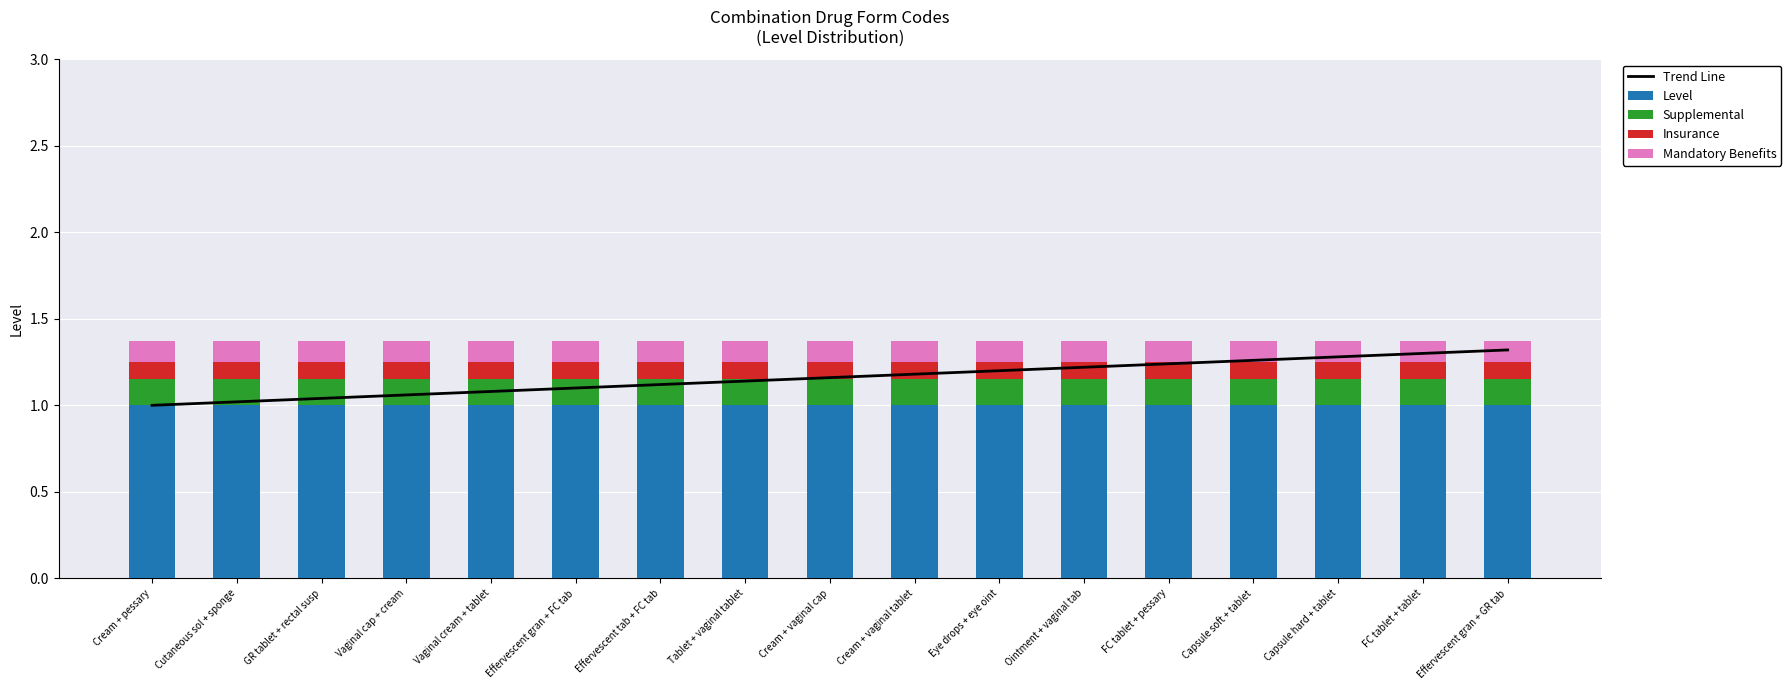

At which category does the chart reach its peak across all series?

Effervescent gran + GR tab